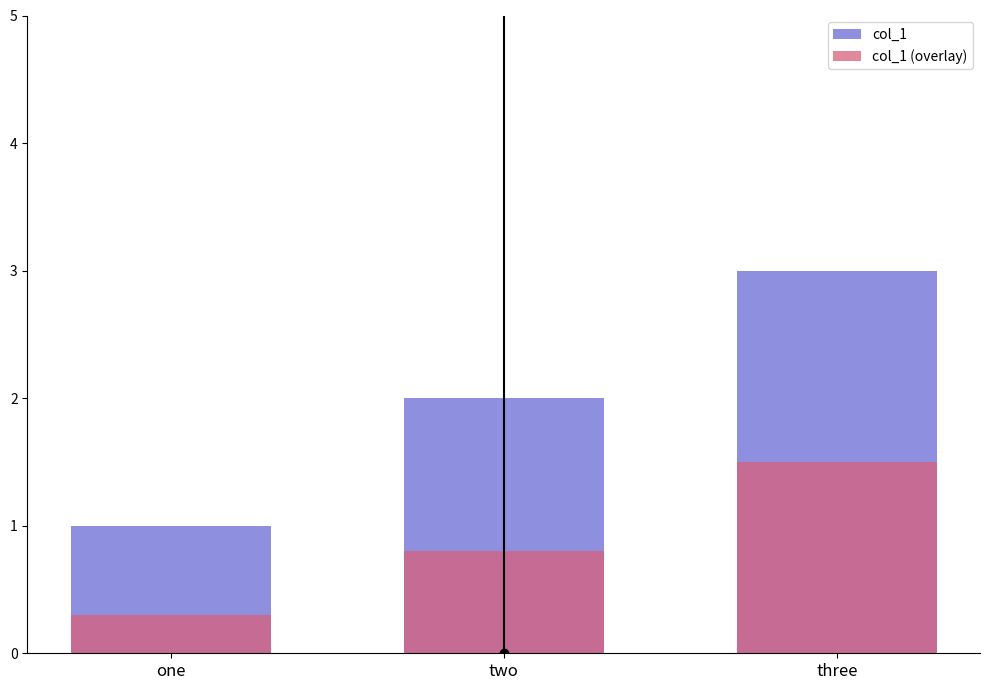

Is it true that col_1 (overlay) equals 2.4 at three?

False